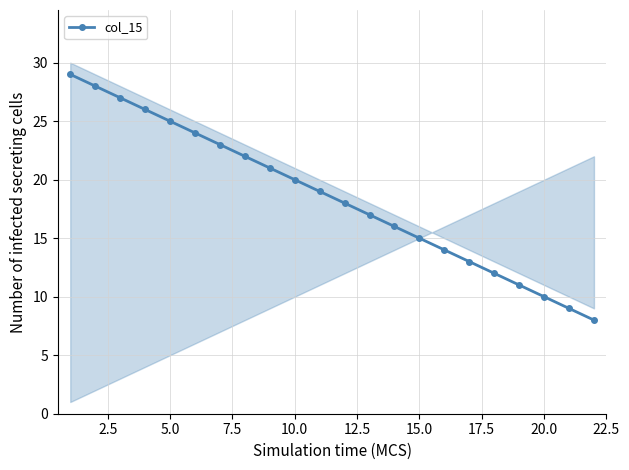

True or false: col_15 has more than 1 interior local peaks.

False